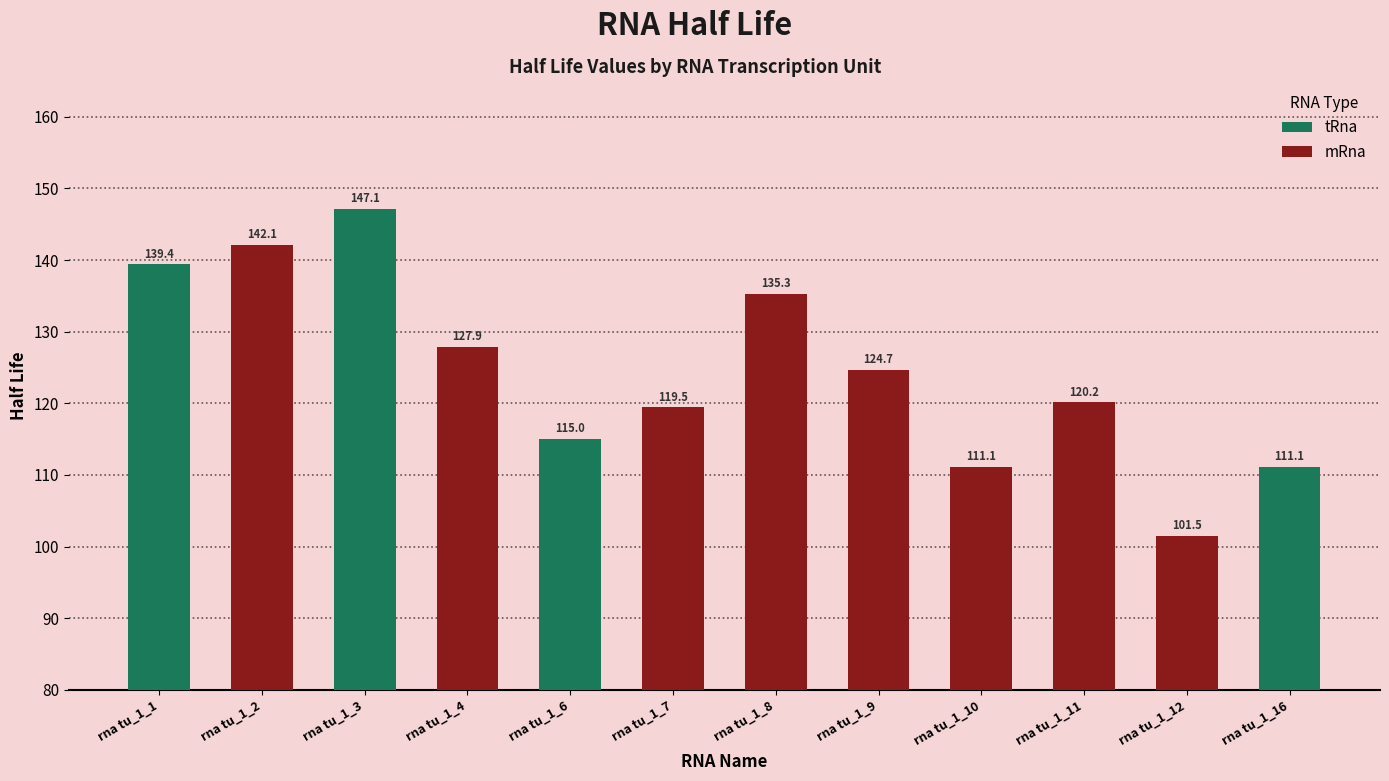

At which label does the data first exceed 124?

rna tu_1_1